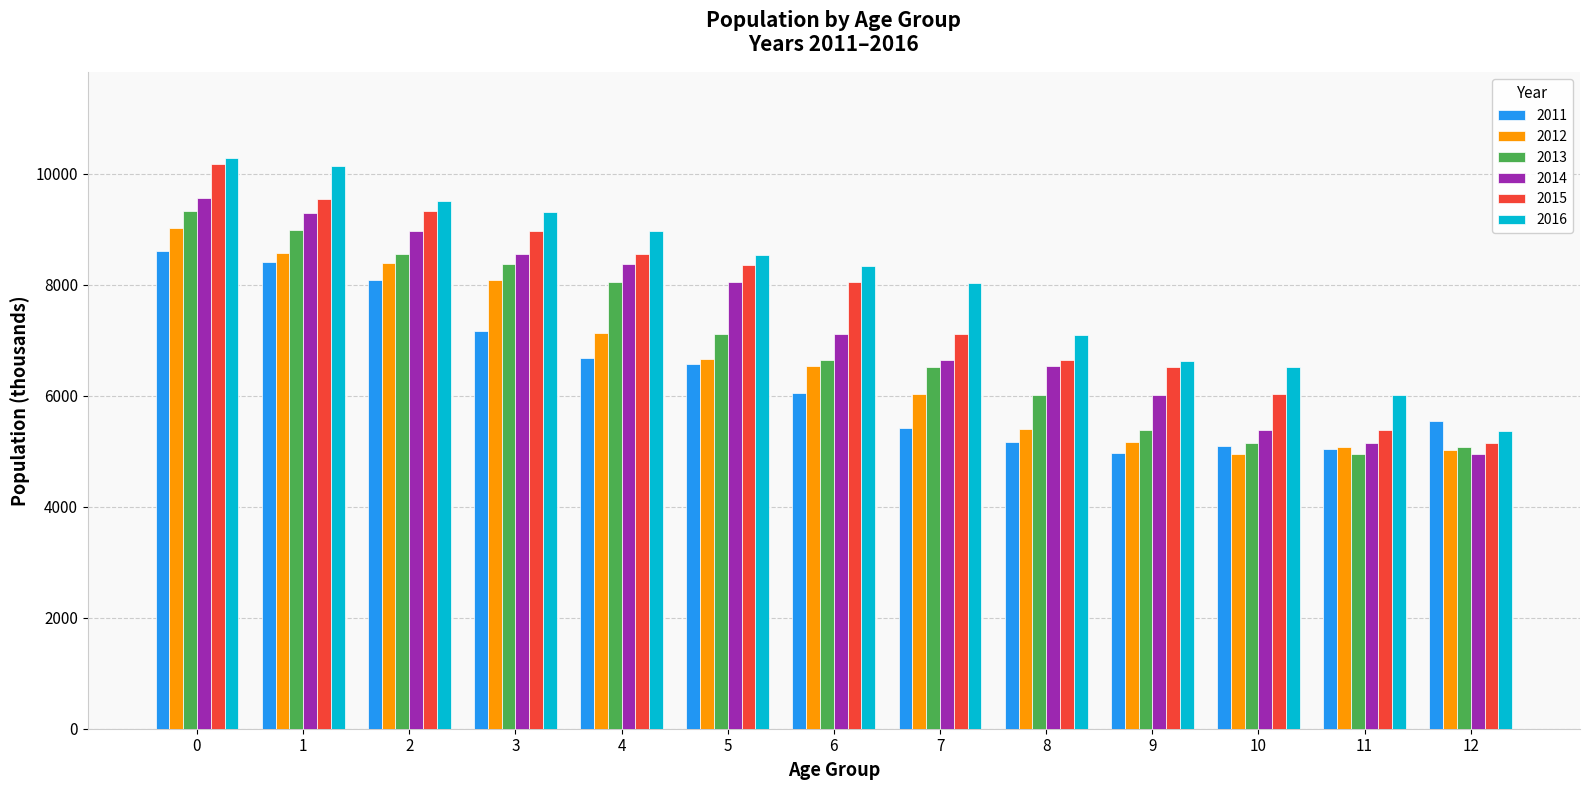

What is the smallest value displayed?

4948